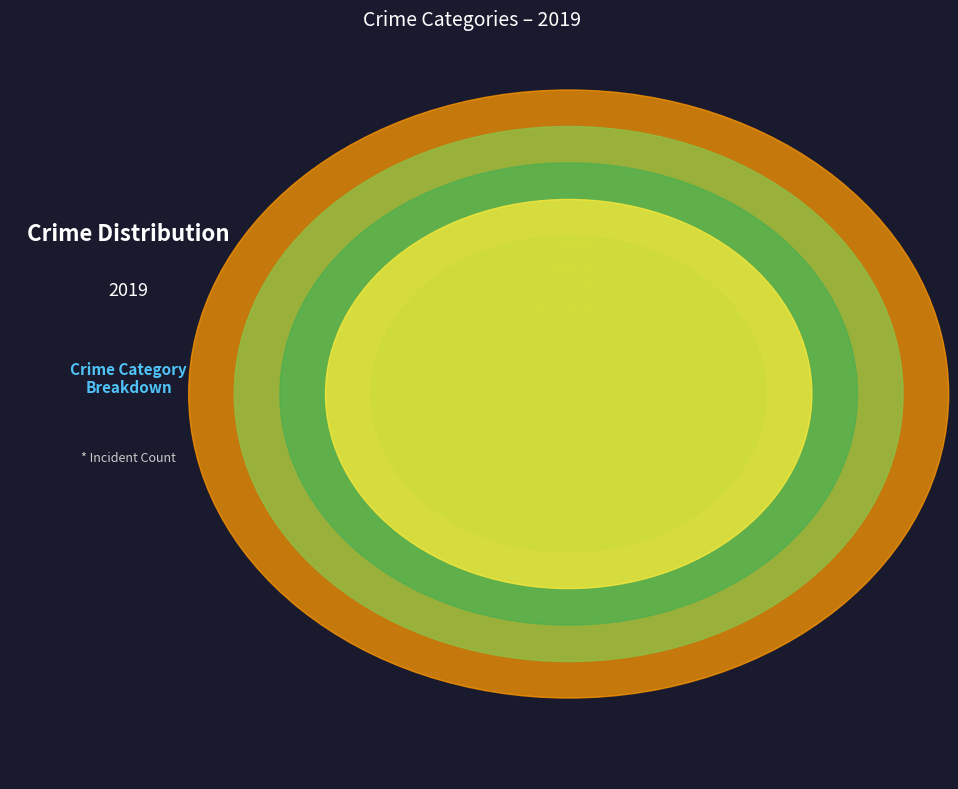

Which has a higher value, Criminal Sexual Assault or Aggravated Battery?

Aggravated Battery